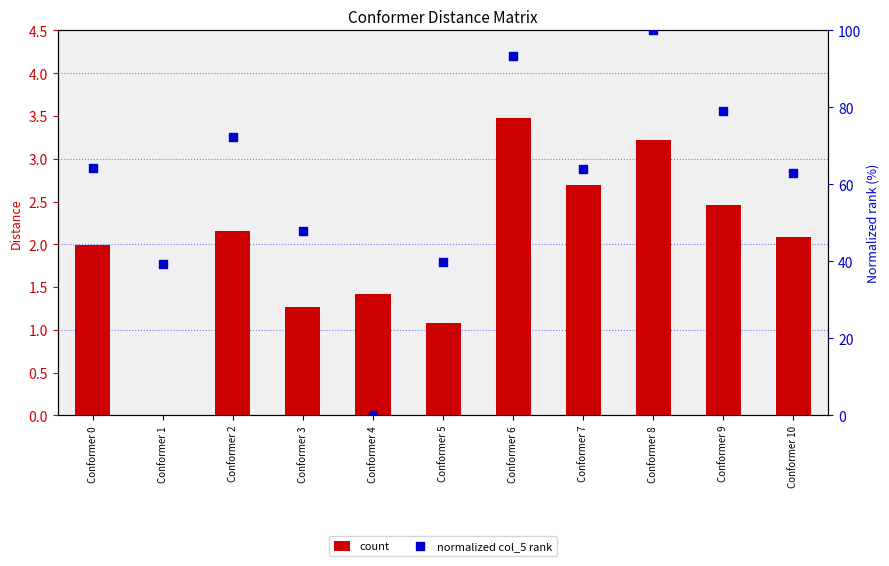

At how many categories does at least one series exceed 15?

10